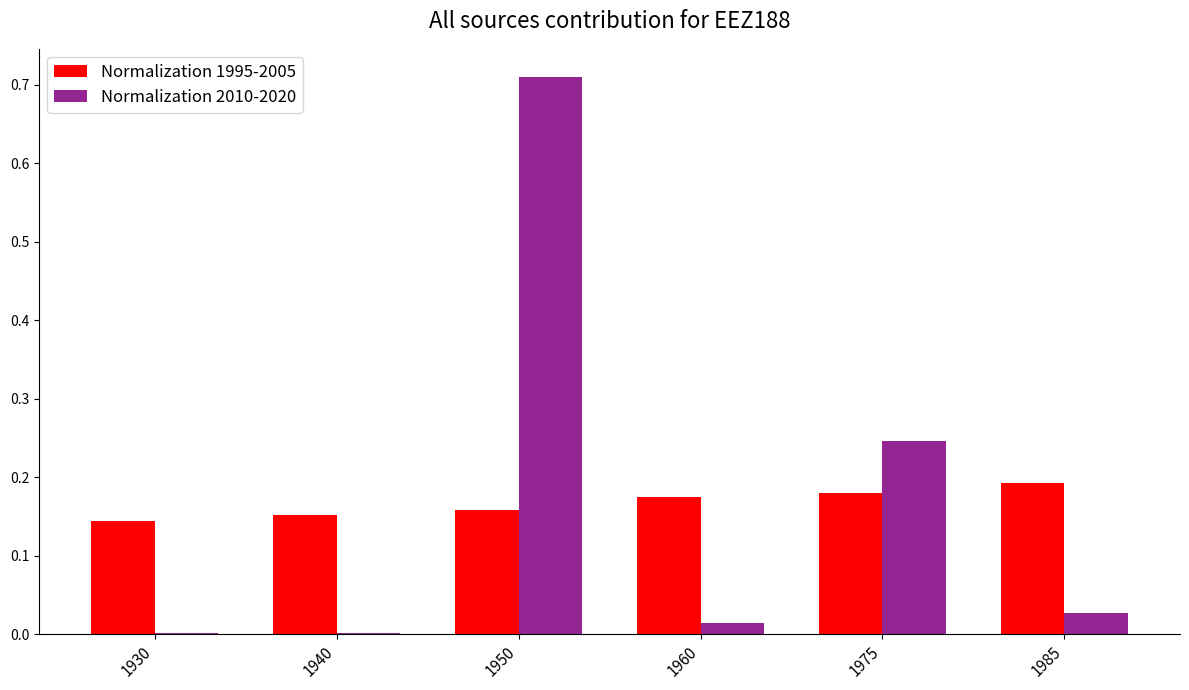

Which series changed the most between 1960 and 1985?

Normalization 1995-2005